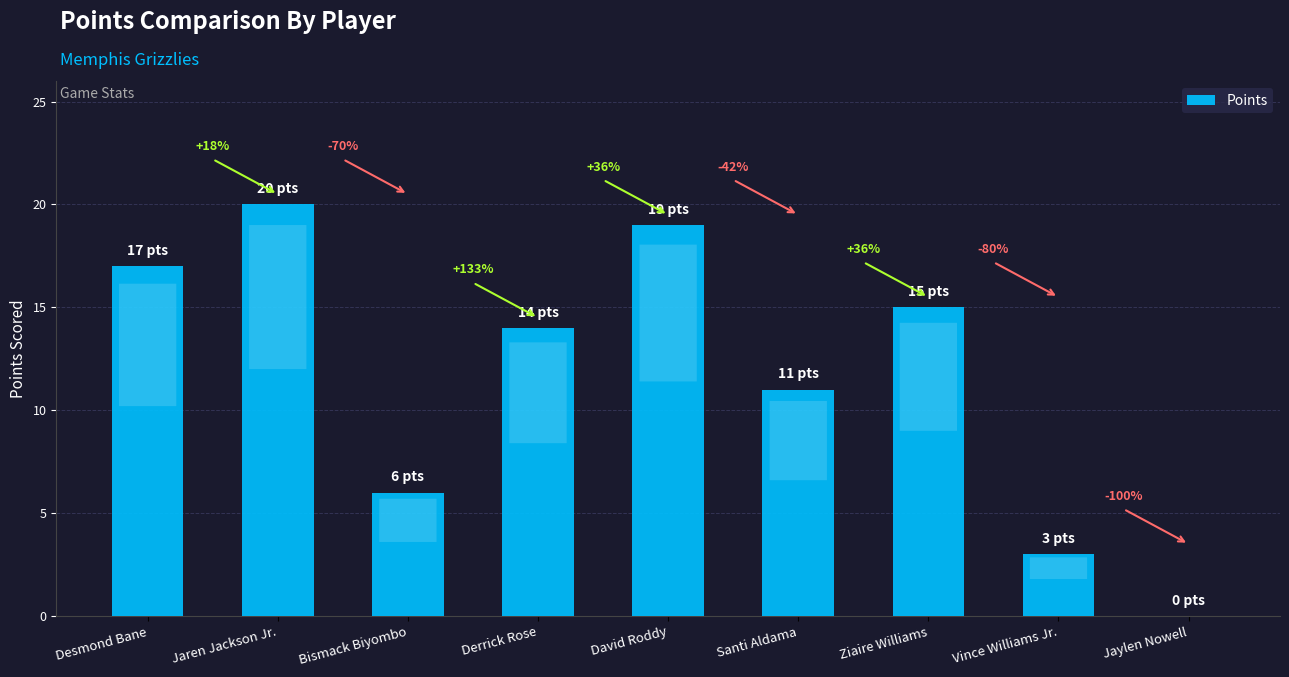

What is the label of the 2nd bar from the right?

Vince Williams Jr.